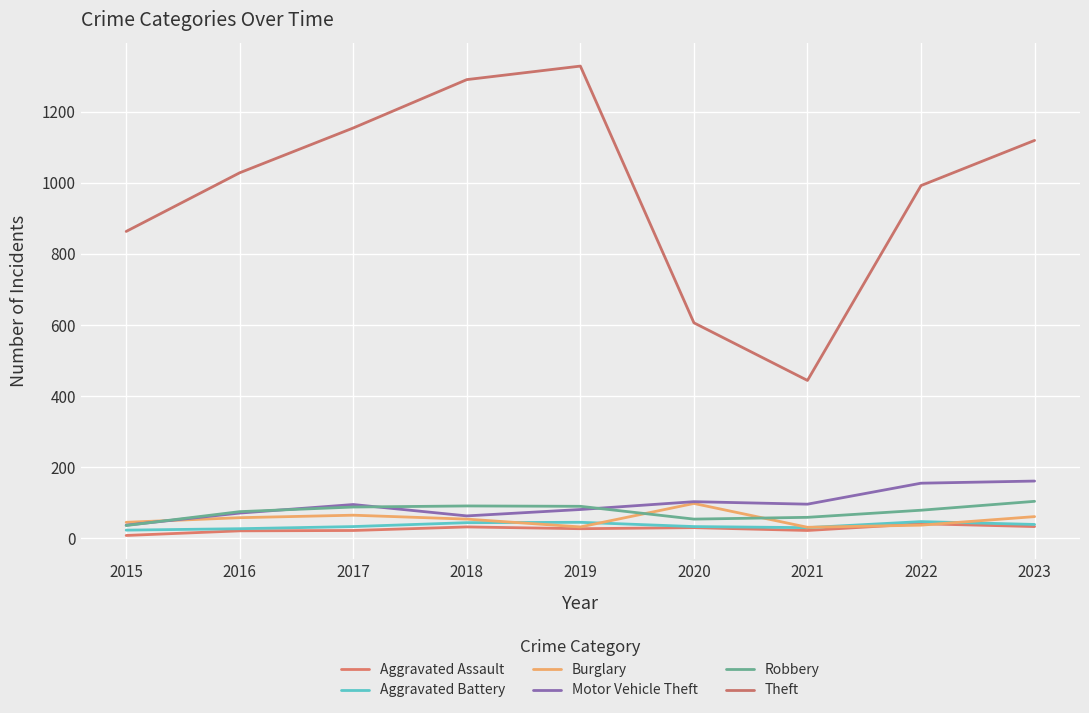

What is the minimum value for Robbery?

36